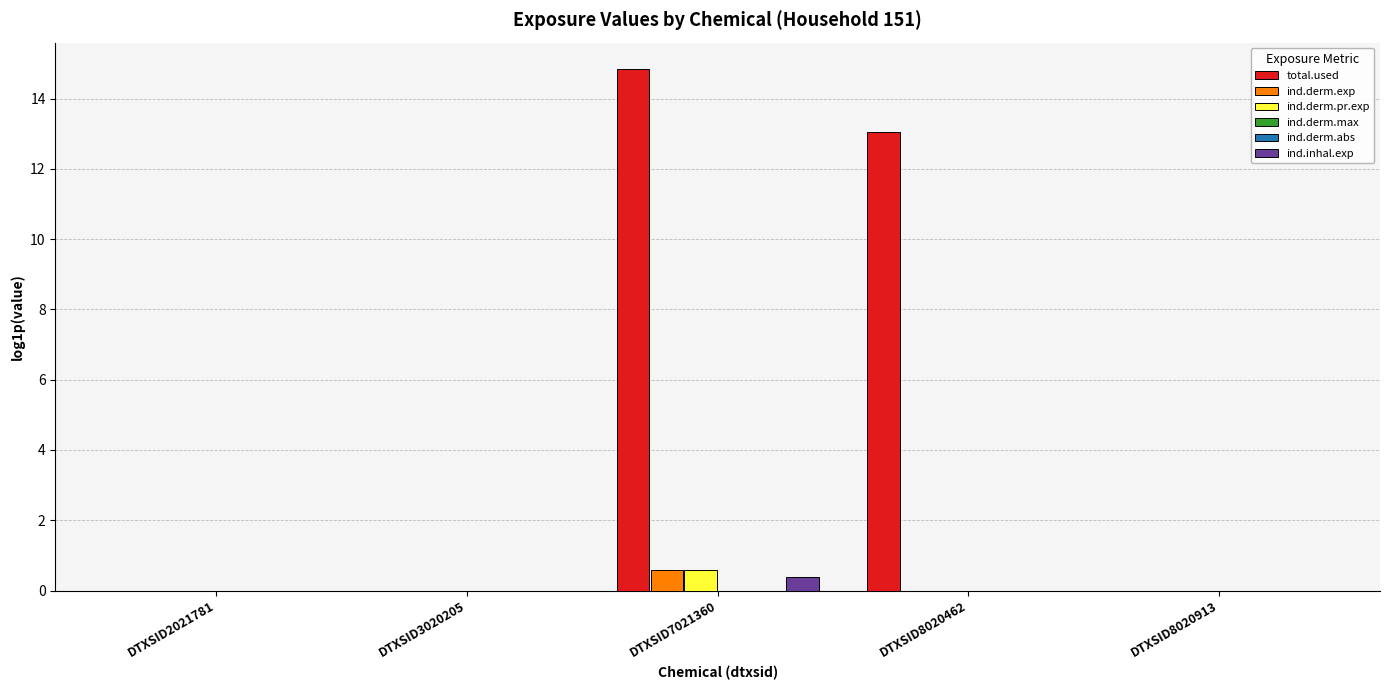

At which category does the chart reach its peak across all series?

DTXSID7021360